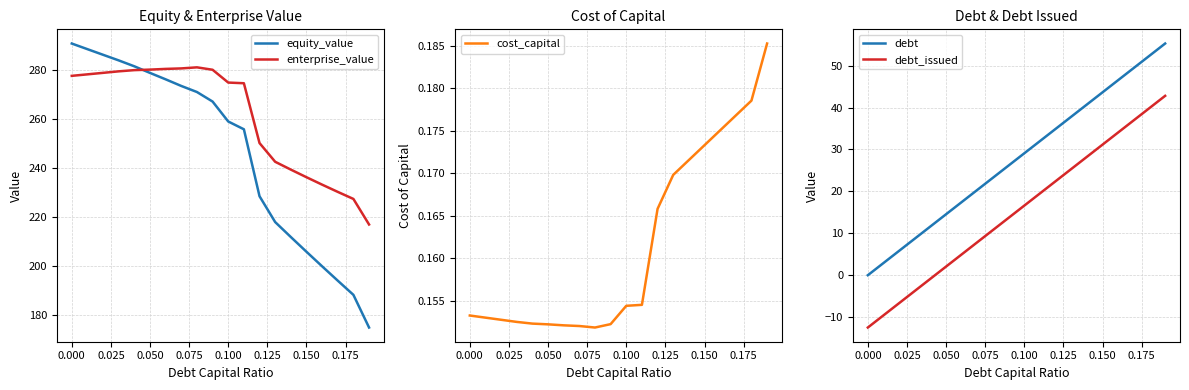

Which series has the widest spread of values?

equity_value